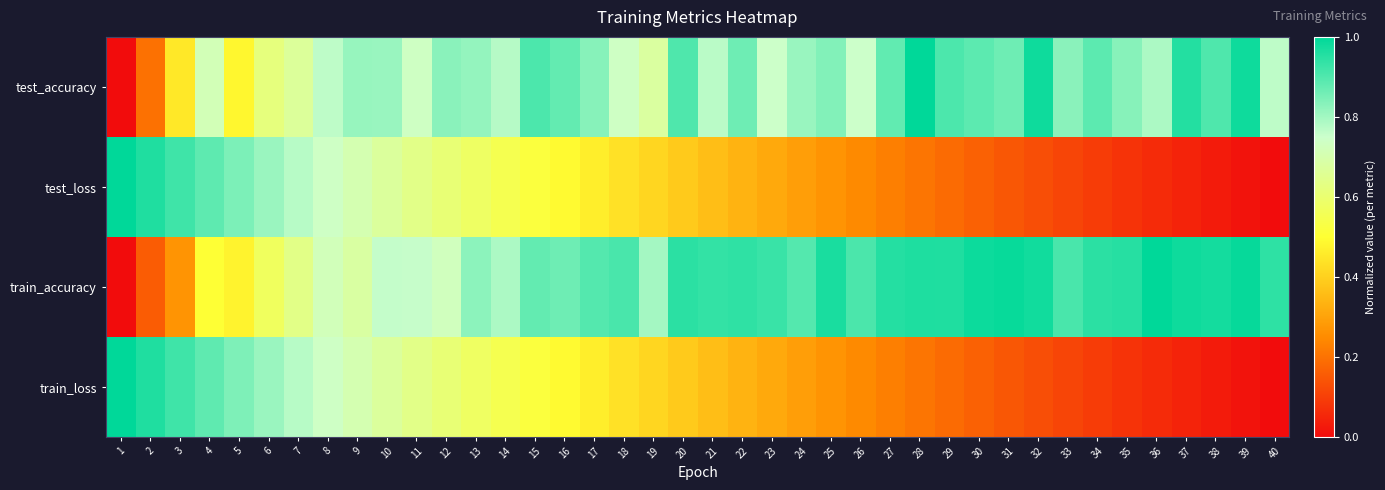

At which category does the chart reach its peak across all series?

28